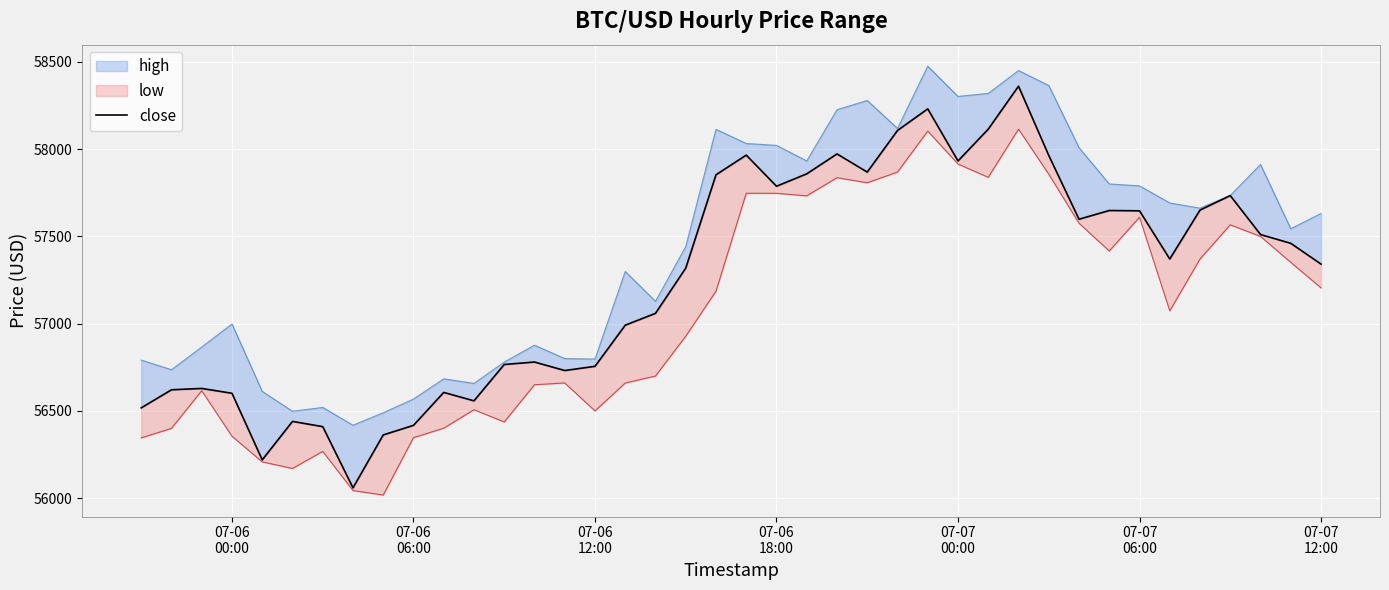

What is the difference between the maximum and minimum values?

2300.5